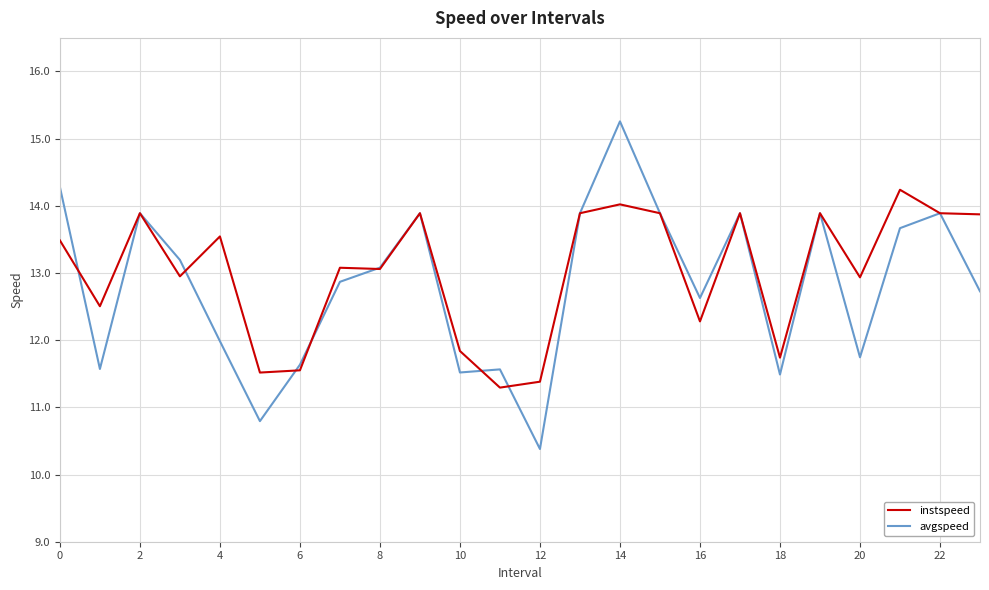

What is the maximum value for avgspeed?

15.3